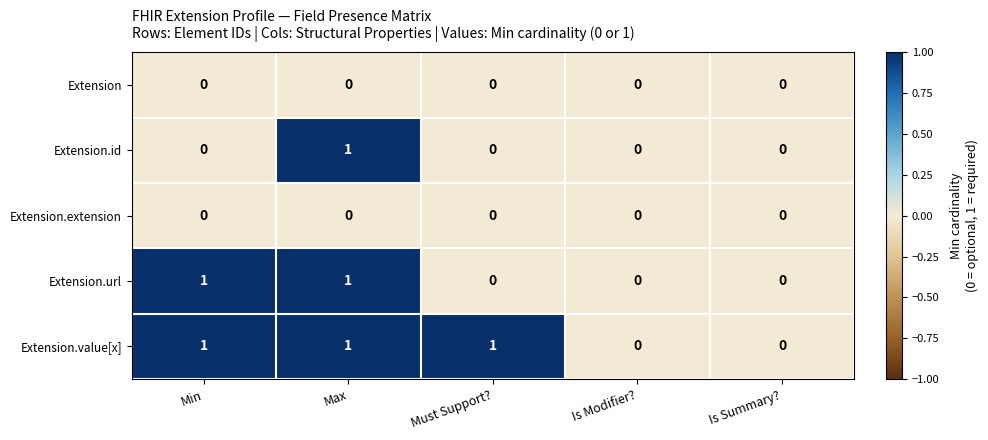

Reading left to right, extract all data points from this chart.

Extension: Min=0	Max=0	Must Support?=0	Is Modifier?=0	Is Summary?=0
Extension.id: Min=0	Max=1	Must Support?=0	Is Modifier?=0	Is Summary?=0
Extension.extension: Min=0	Max=0	Must Support?=0	Is Modifier?=0	Is Summary?=0
Extension.url: Min=1	Max=1	Must Support?=0	Is Modifier?=0	Is Summary?=0
Extension.value[x]: Min=1	Max=1	Must Support?=1	Is Modifier?=0	Is Summary?=0